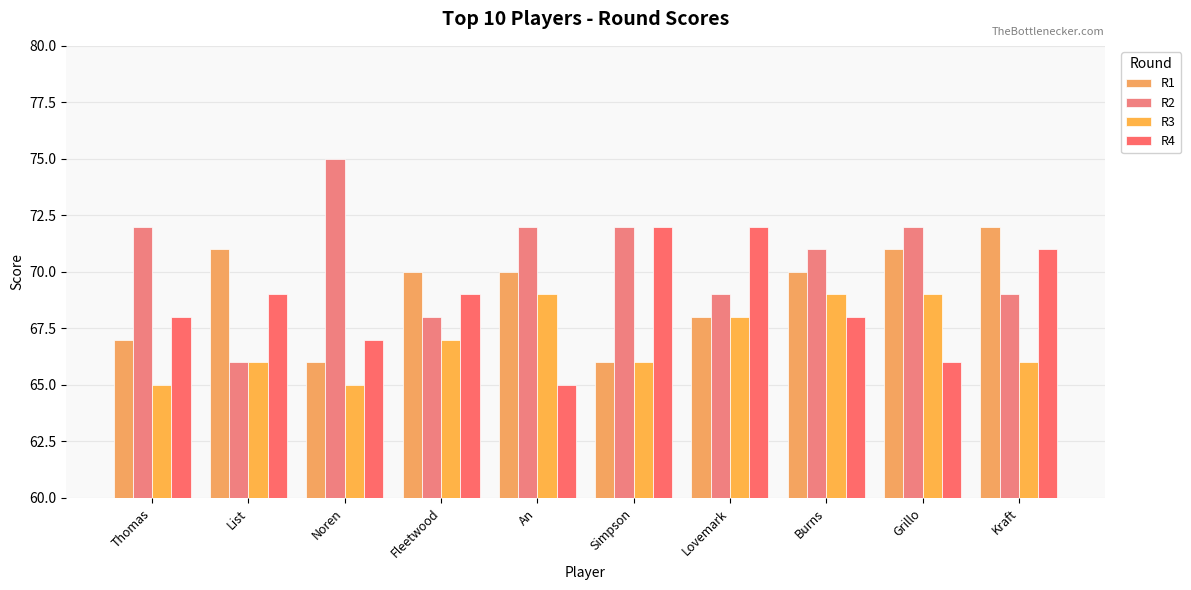

Count the number of data series in this chart.

4